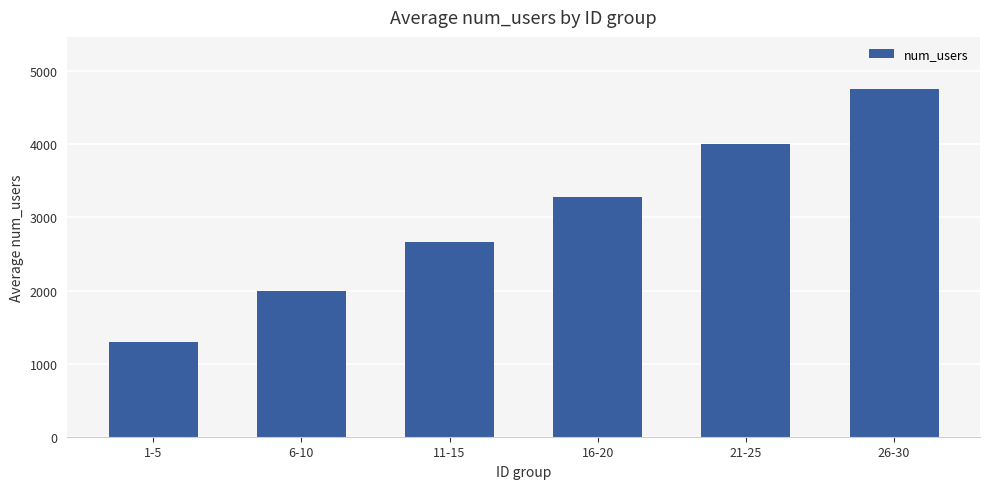

Is it true that the value at 6-10 is 1993?

True